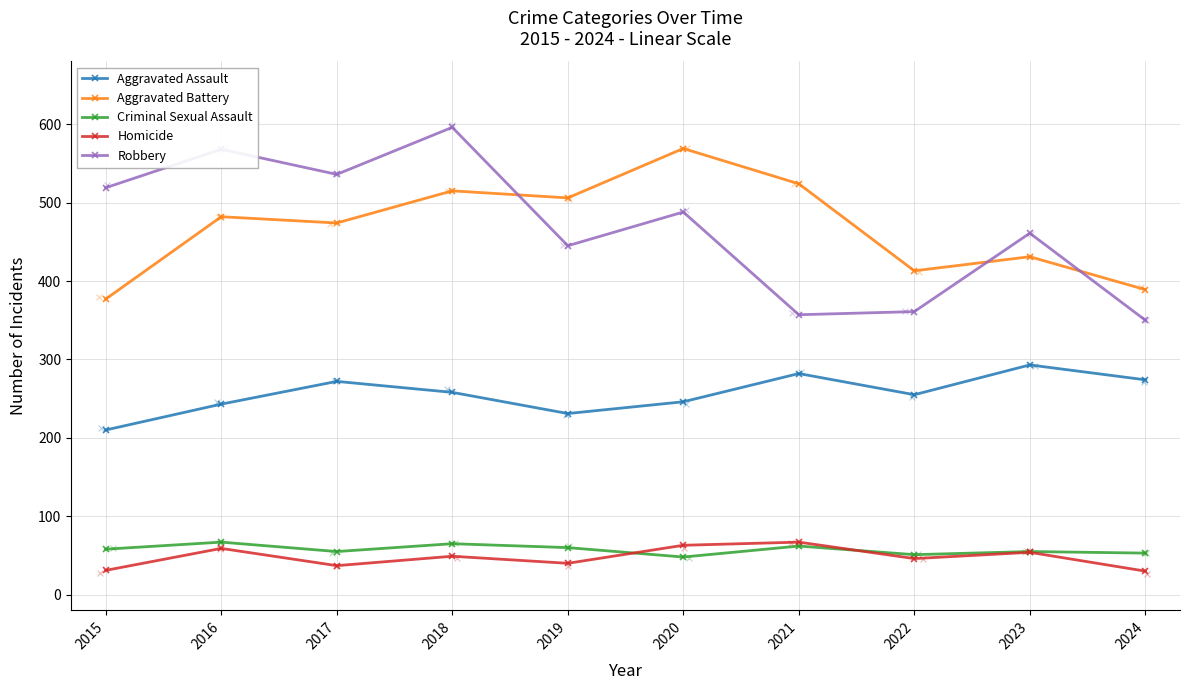

Which series has the largest total across all categories?

Robbery